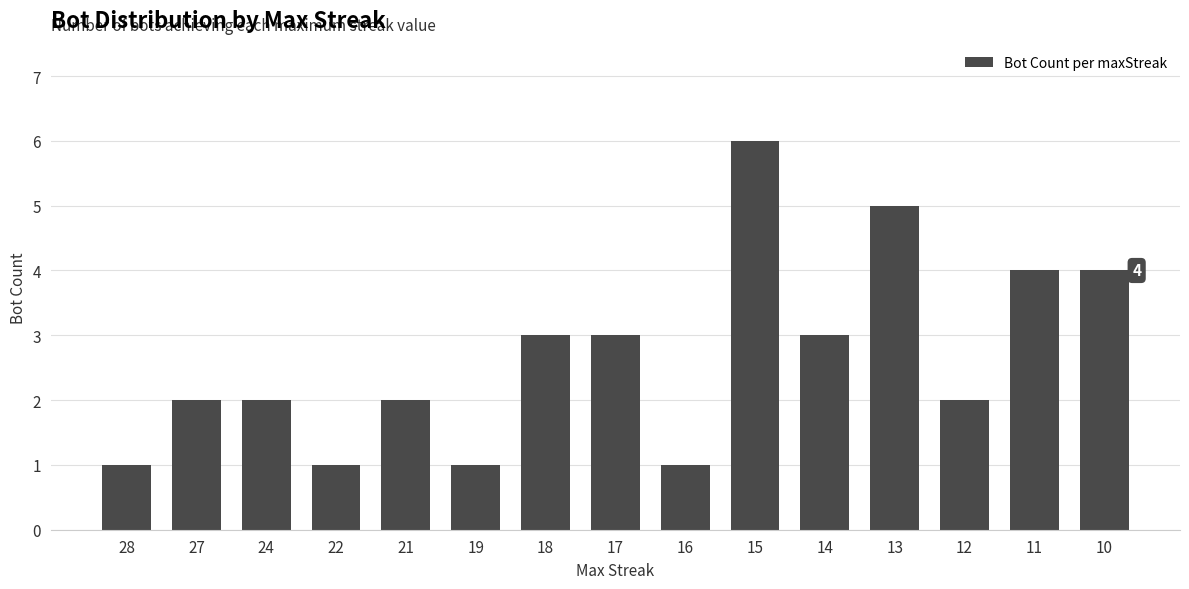

Which label corresponds to the largest value in the chart?

15